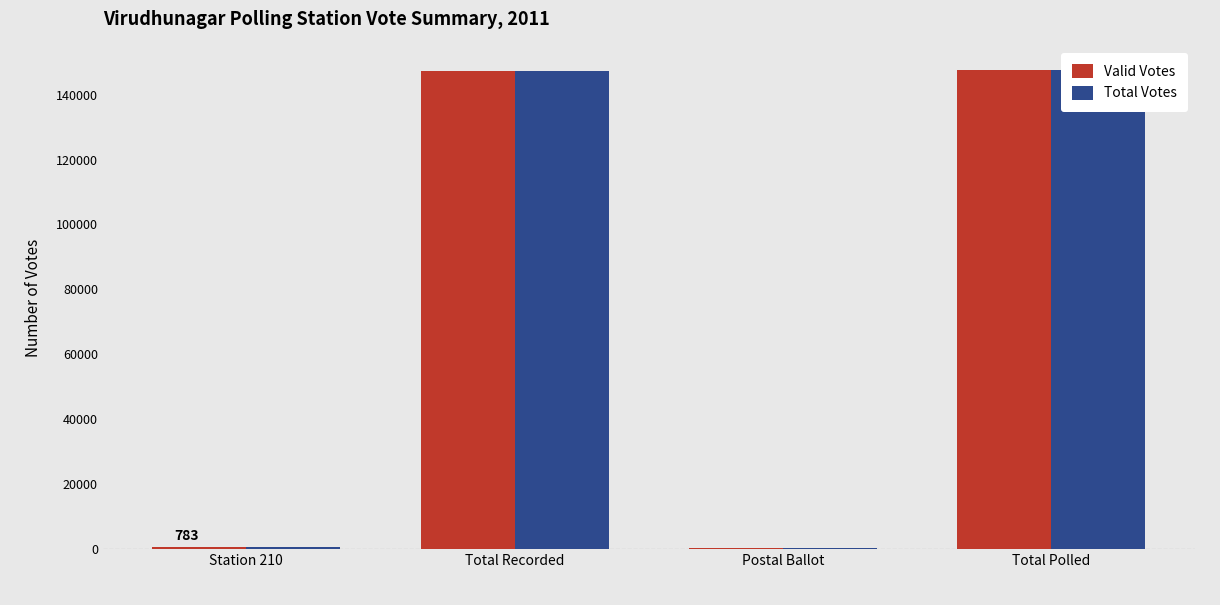

Reading left to right, transcribe all the data shown in this chart.

Valid Votes: Station 210=783	Total Recorded=147162	Postal Ballot=443	Total Polled=147605
Total Votes: Station 210=783	Total Recorded=147162	Postal Ballot=485	Total Polled=147647